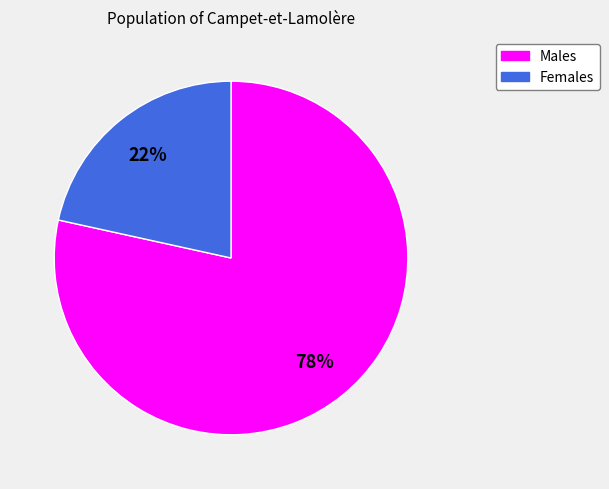

Count the number of slices in the pie.

2